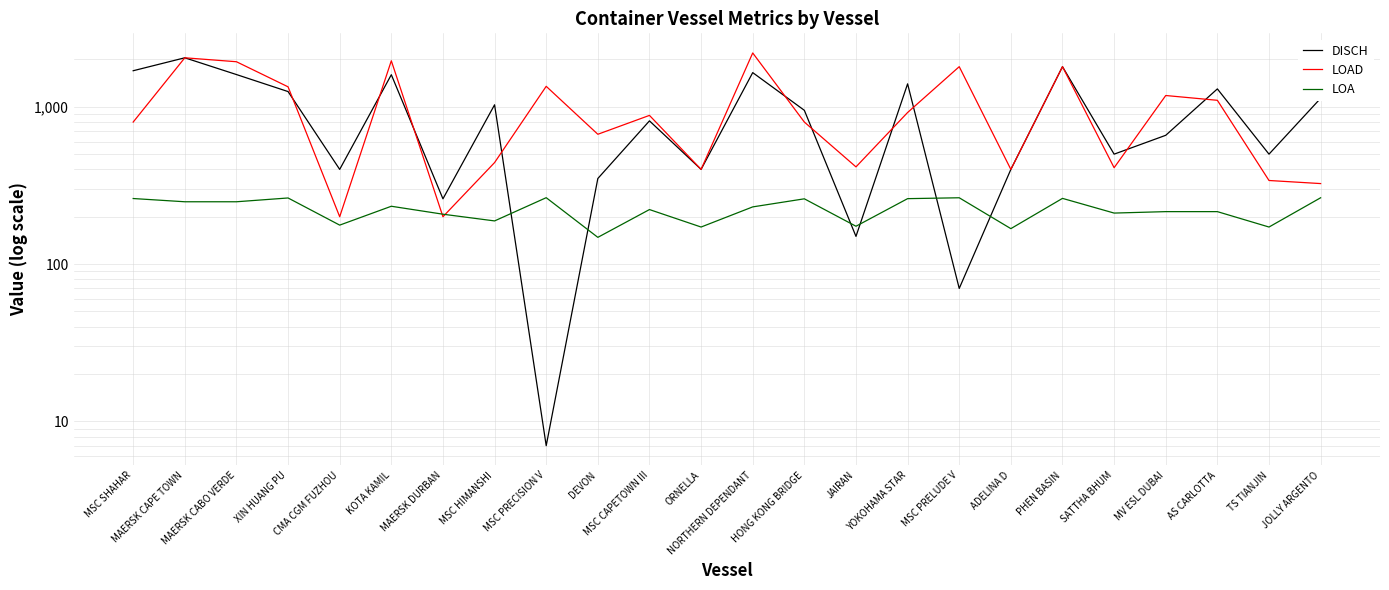

Between ADELINA D and CMA CGM FUZHOU, which is larger?

ADELINA D